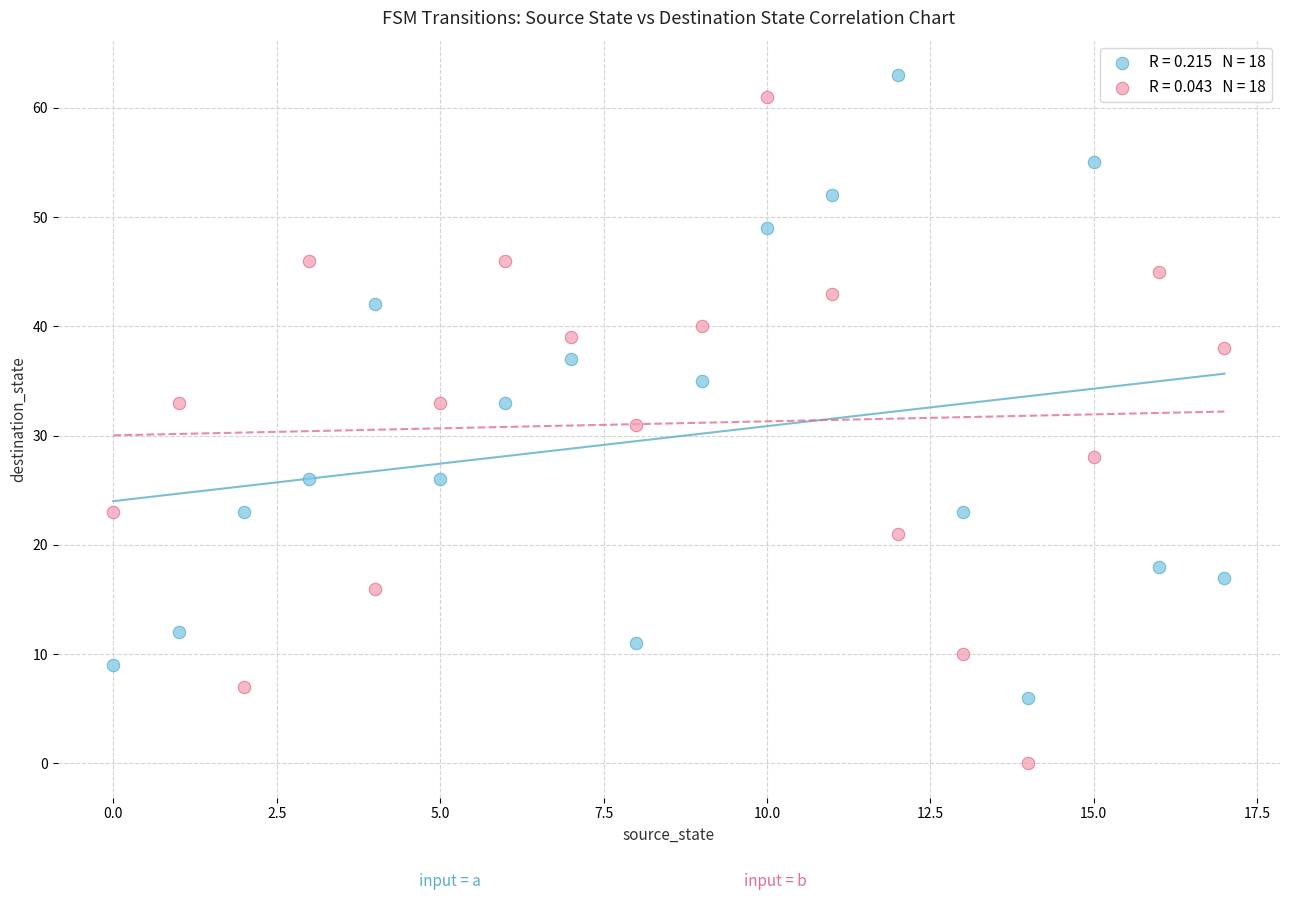

Across all data points, what is the range of Y values (max minus min)?

63